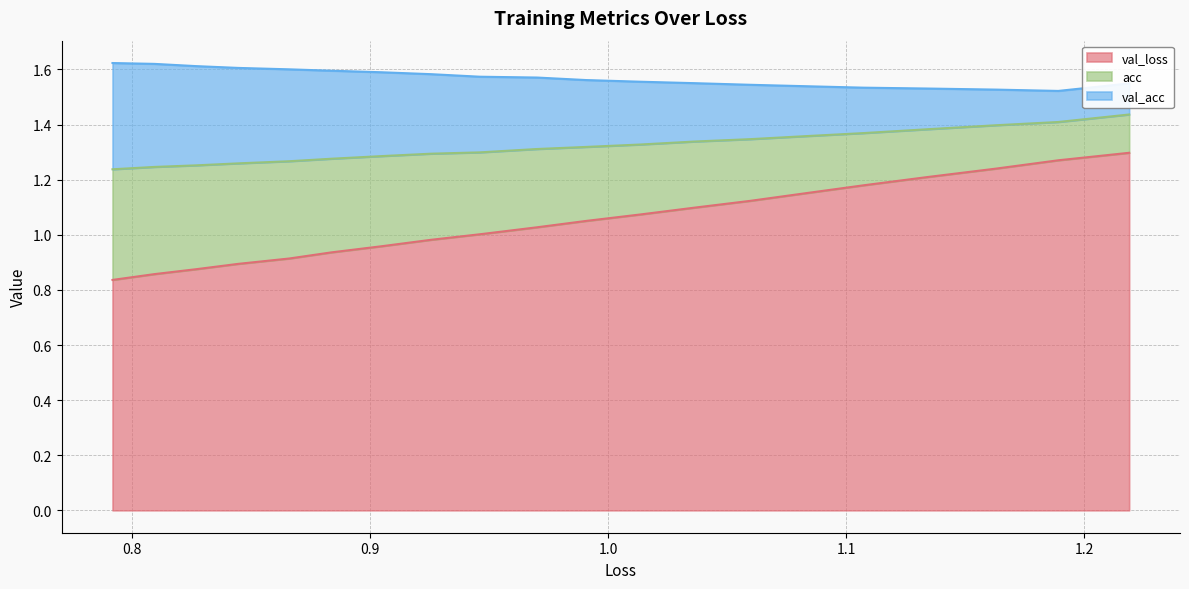

What are all the series names shown in the legend?

val_loss, acc, val_acc